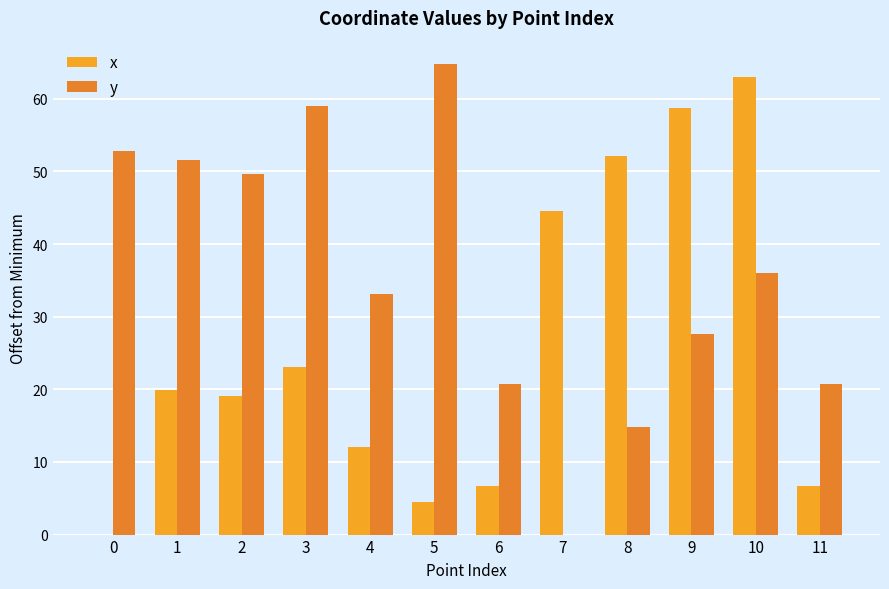

How many values in y are above zero?

11